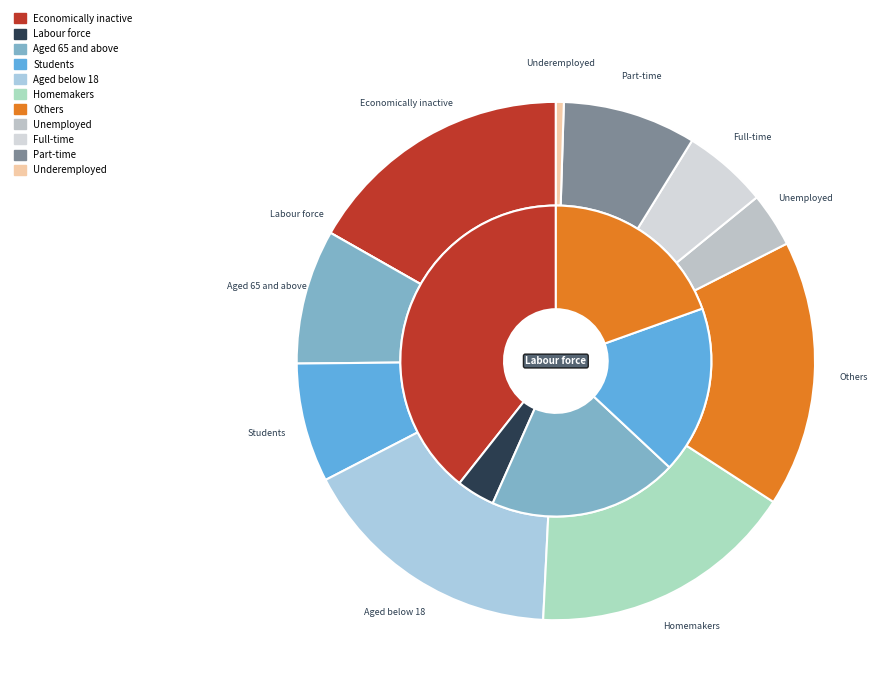

What portion of the pie excludes 4.0?

100.0%